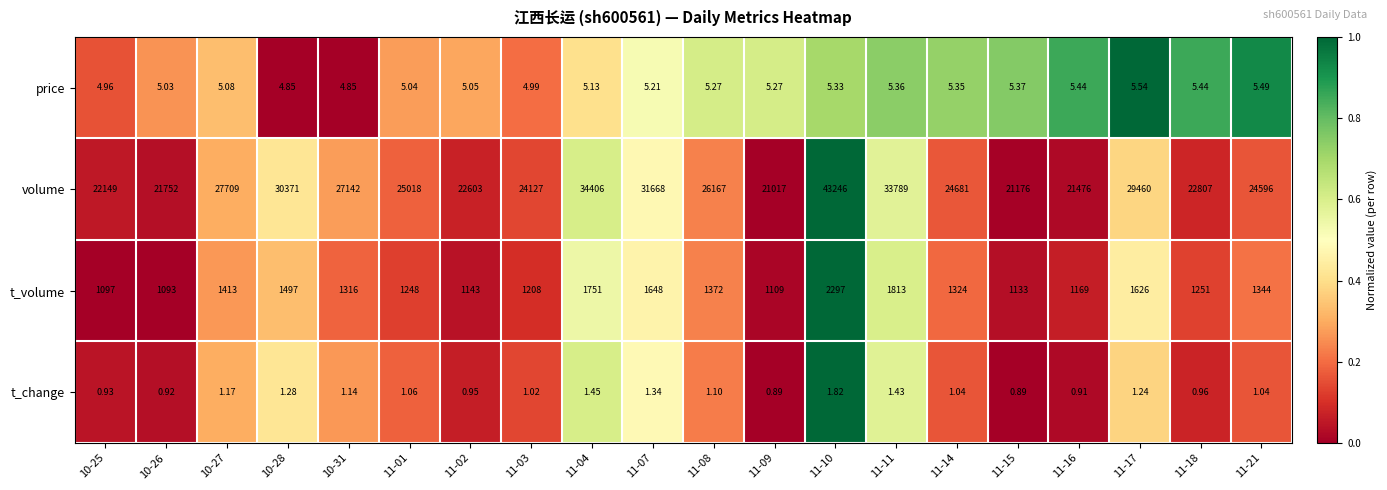

Which series changed the most between 10-31 and 11-15?

volume